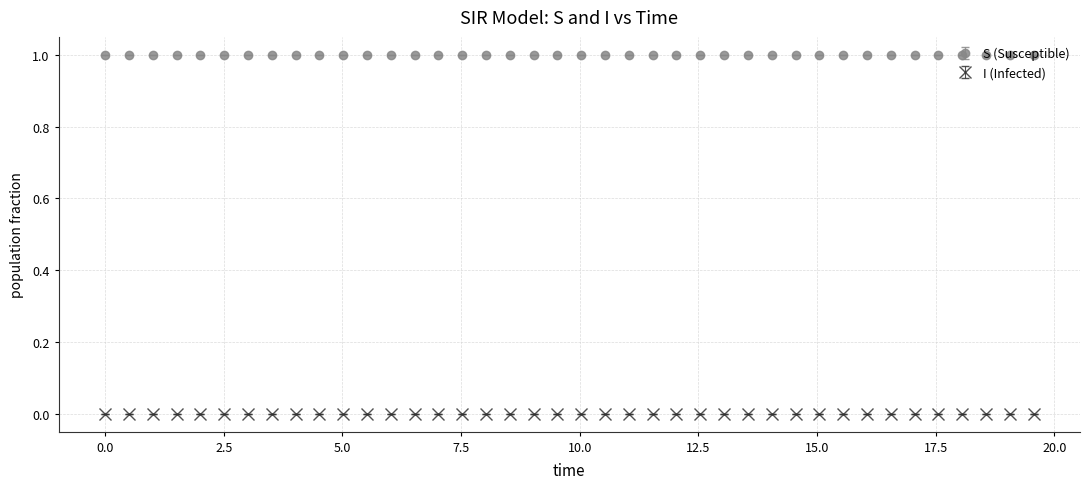

What is the sum of all S (Susceptible) values?

40.0